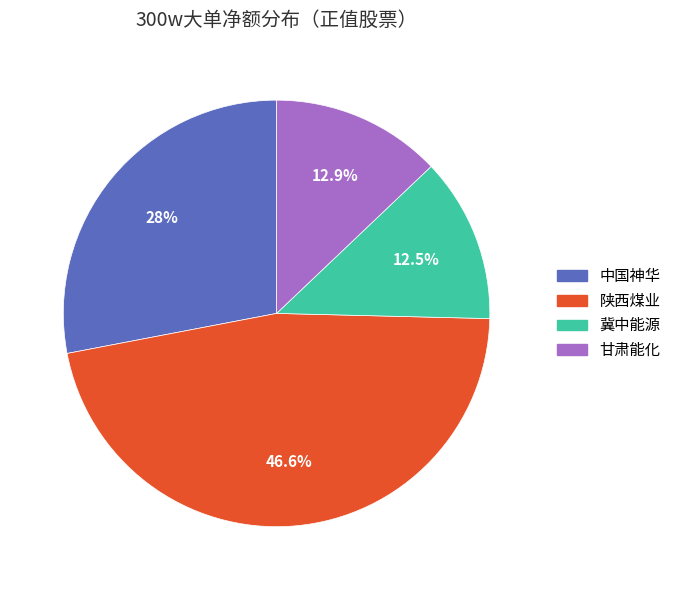

True or false: 甘肃能化 accounts for 1% of the total.

False